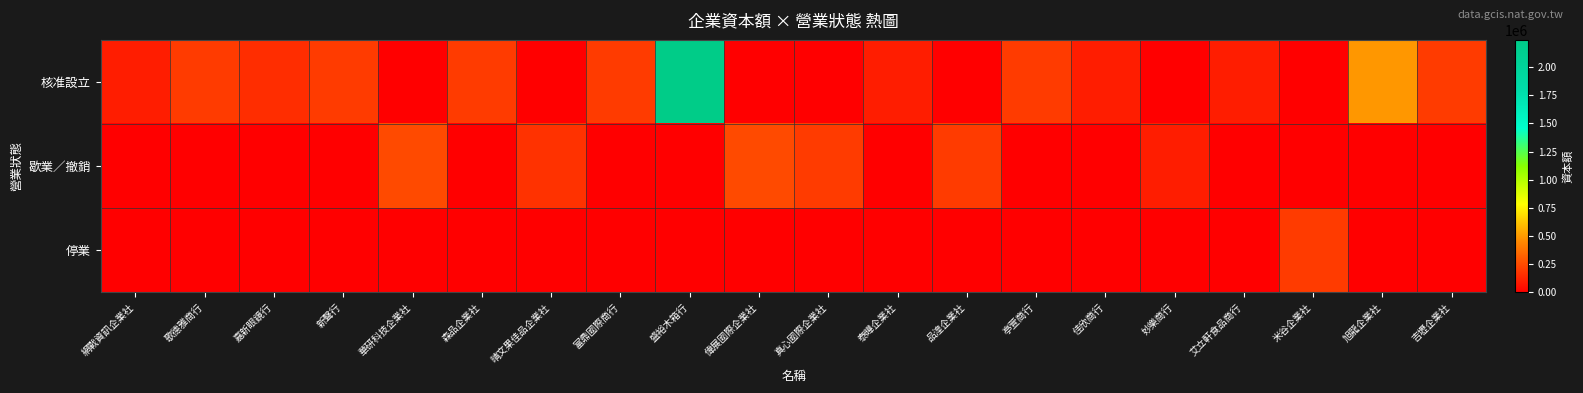

Which has a higher value, 新聲行 or 真心國際企業社?

新聲行